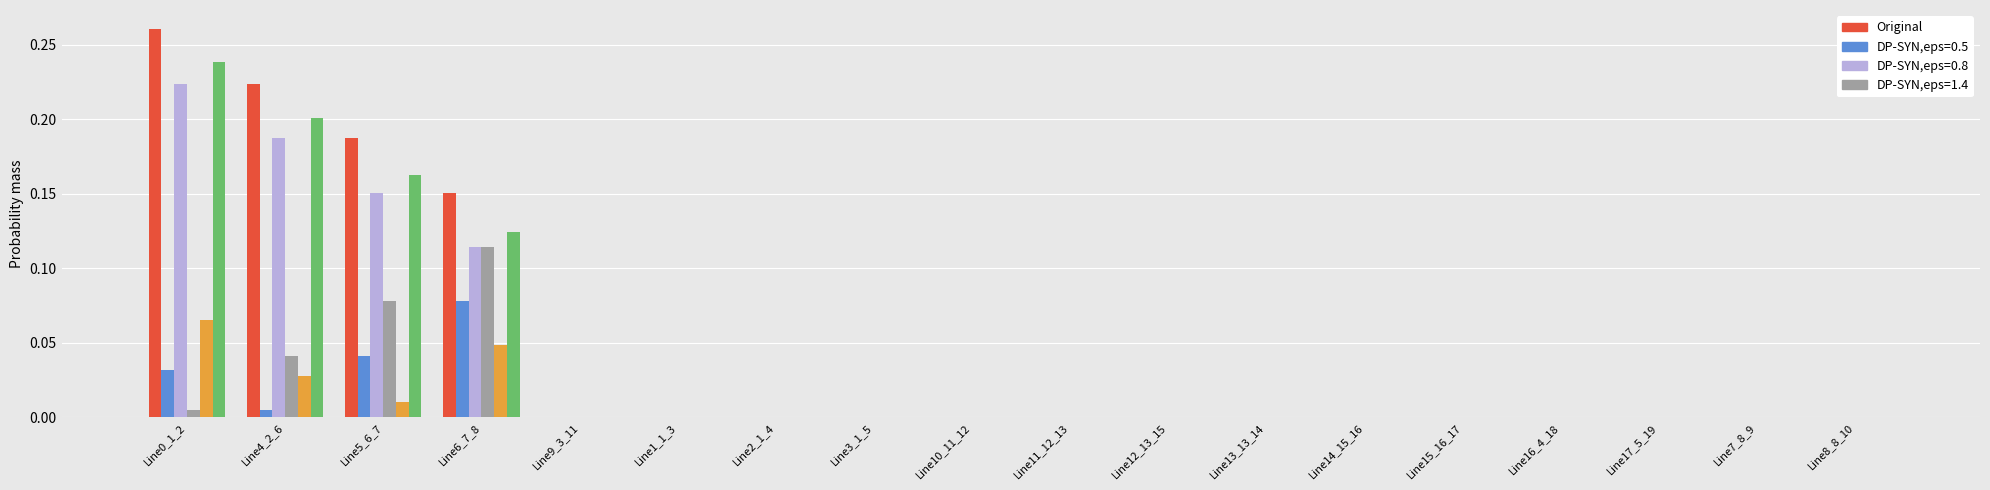

Does the chart contain stacked bars?

No